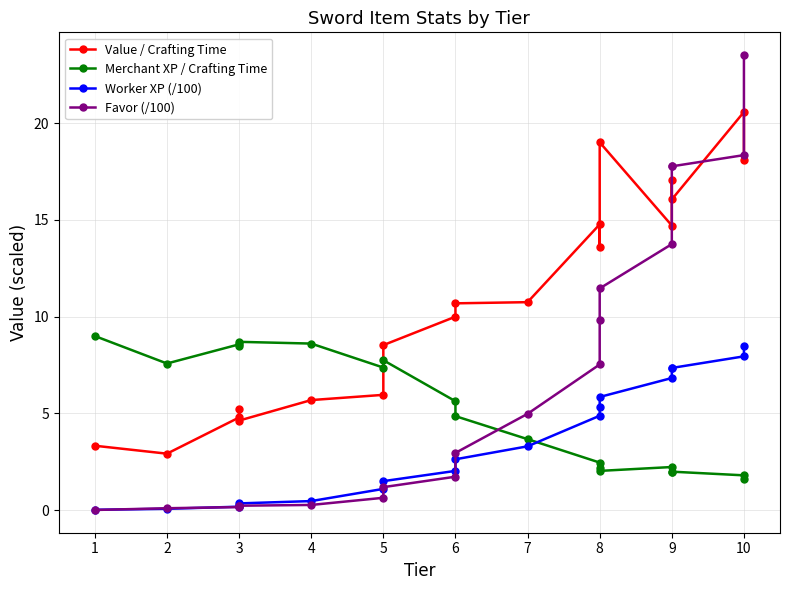

How many lines are shown in the chart?

4